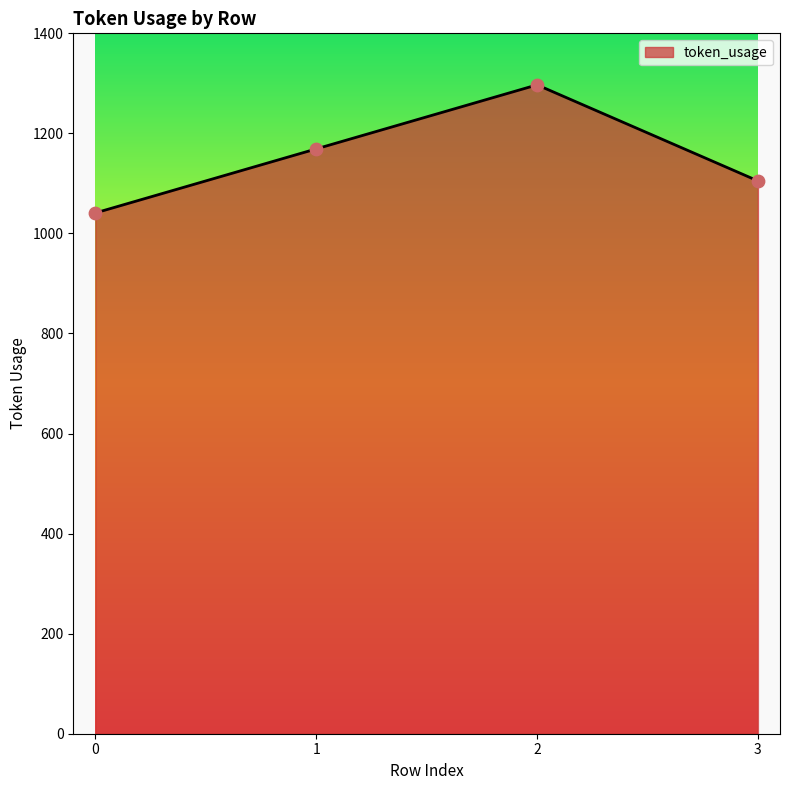

What is the change in value from 0 to 2?

+256